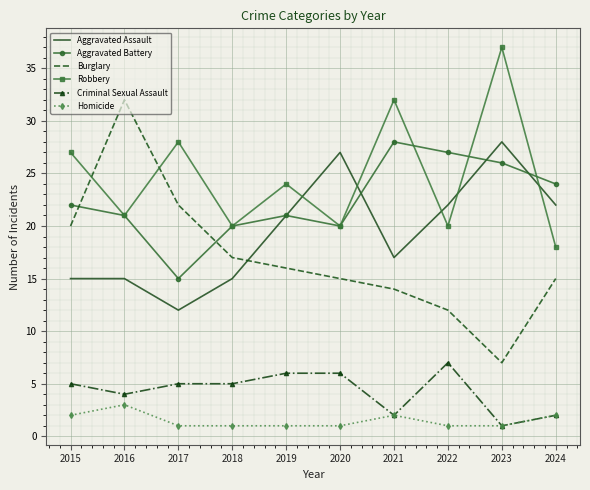

True or false: Homicide has more than 1 interior local peaks.

True